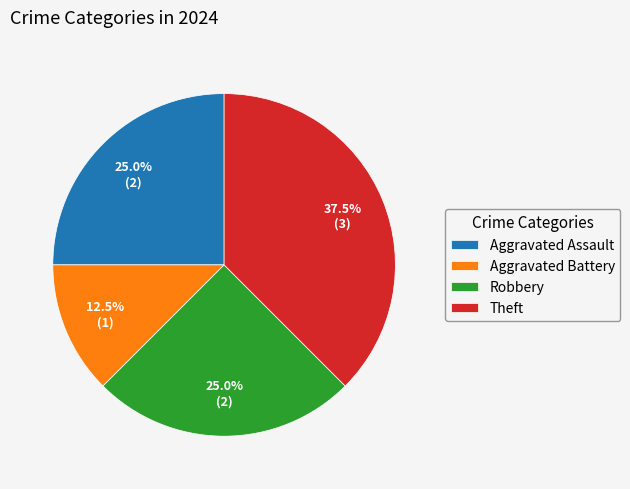

Count the number of slices in the pie.

4